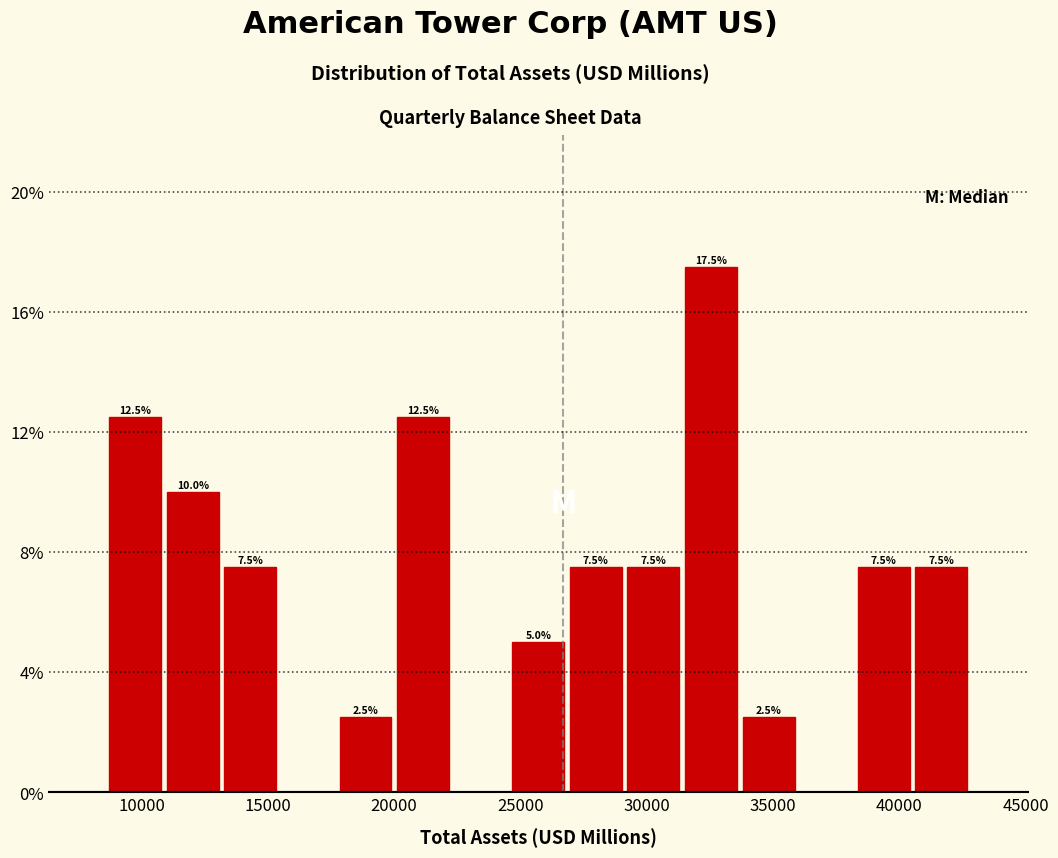

Over which range of the x-axis is the bar tallest?

31500 to 33500